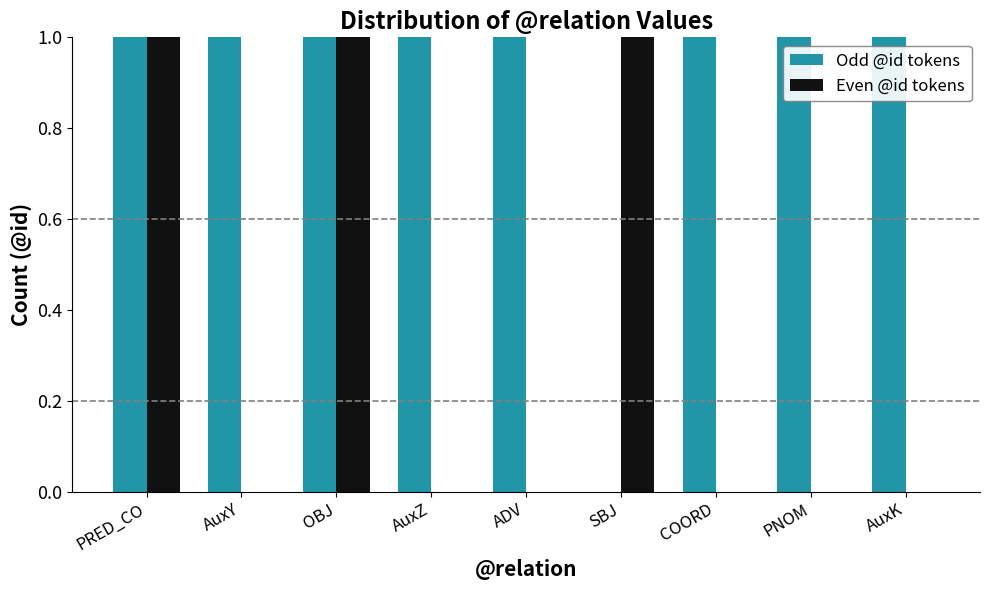

Is the value of Odd @id tokens at COORD greater than the value of Even @id tokens at AuxZ?

Yes